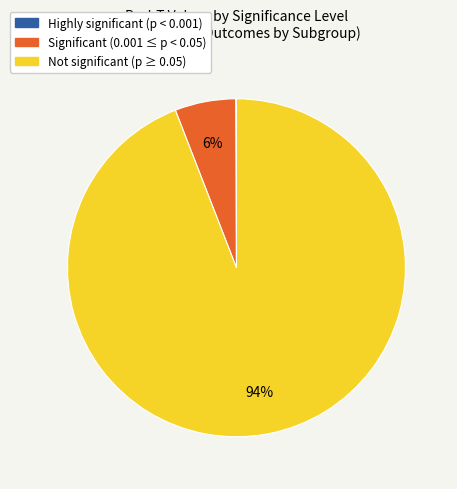

Between Significant (0.001 ≤ p < 0.05) and Not significant (p ≥ 0.05), which is larger?

Not significant (p ≥ 0.05)